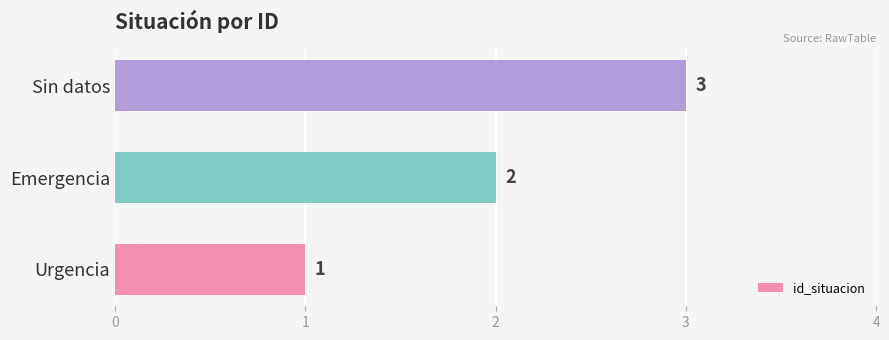

Is it true that the value at Sin datos is 3?

True